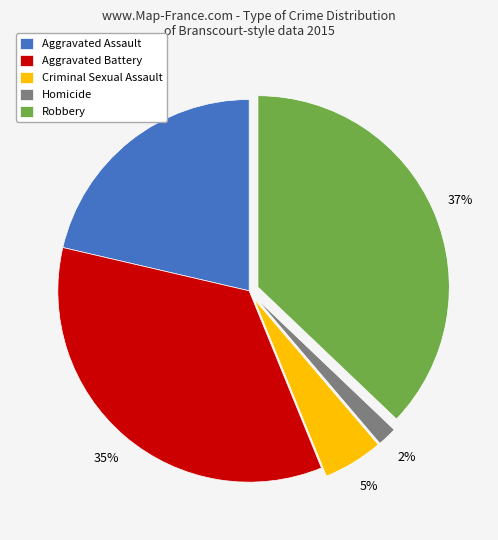

Does any single category account for the majority?

No